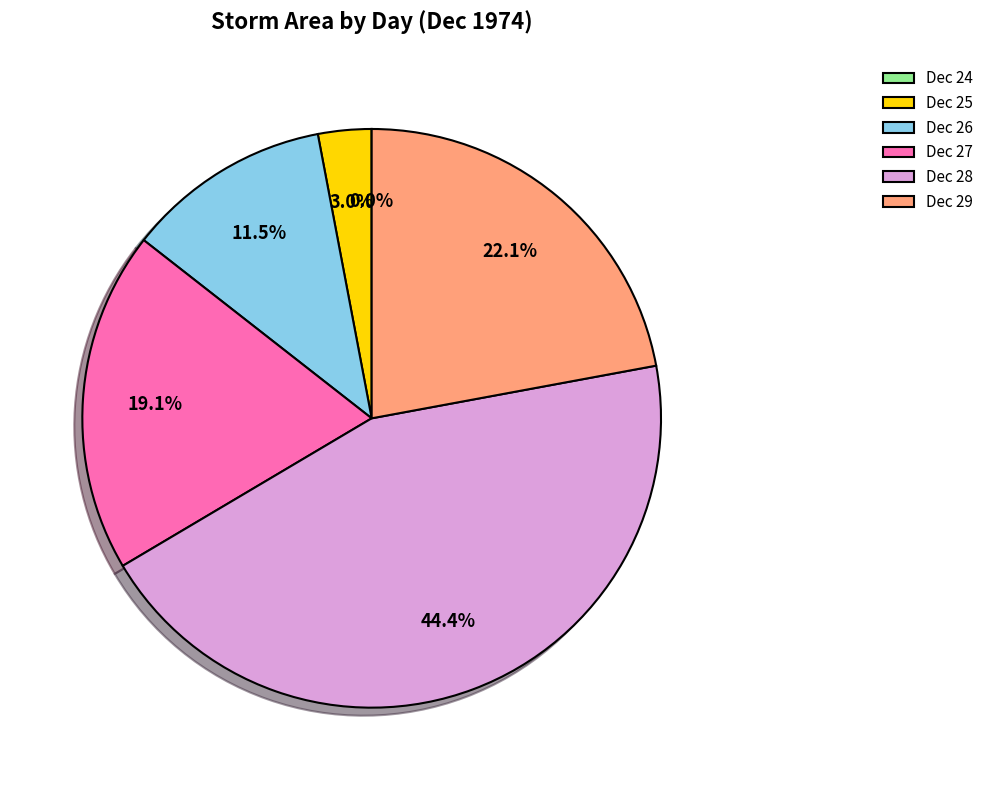

What is the largest slice in the pie chart?

Dec 28